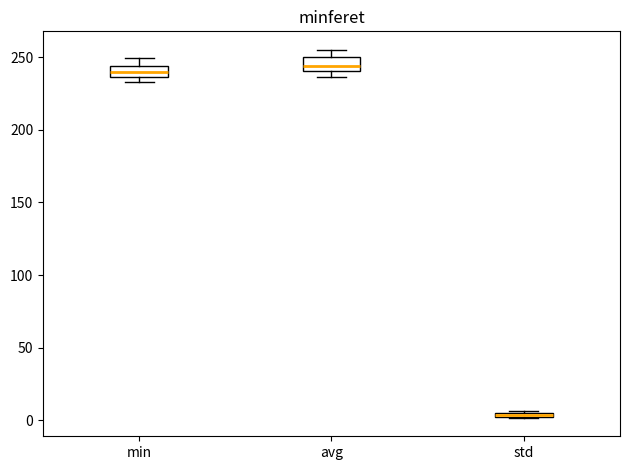

Where is the upper edge of the box for std on the y-axis? The values are not printed on the chart, so give them approximately, as read against the axis.

5